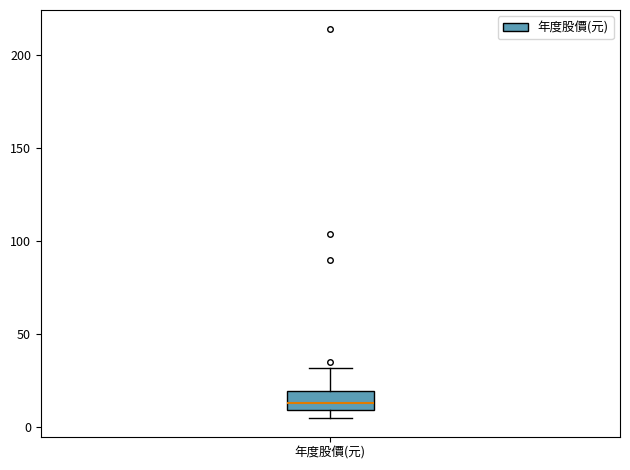

Where is the lower edge of the box for 年度股價(元) on the y-axis? The values are not printed on the chart, so give them approximately, as read against the axis.

10